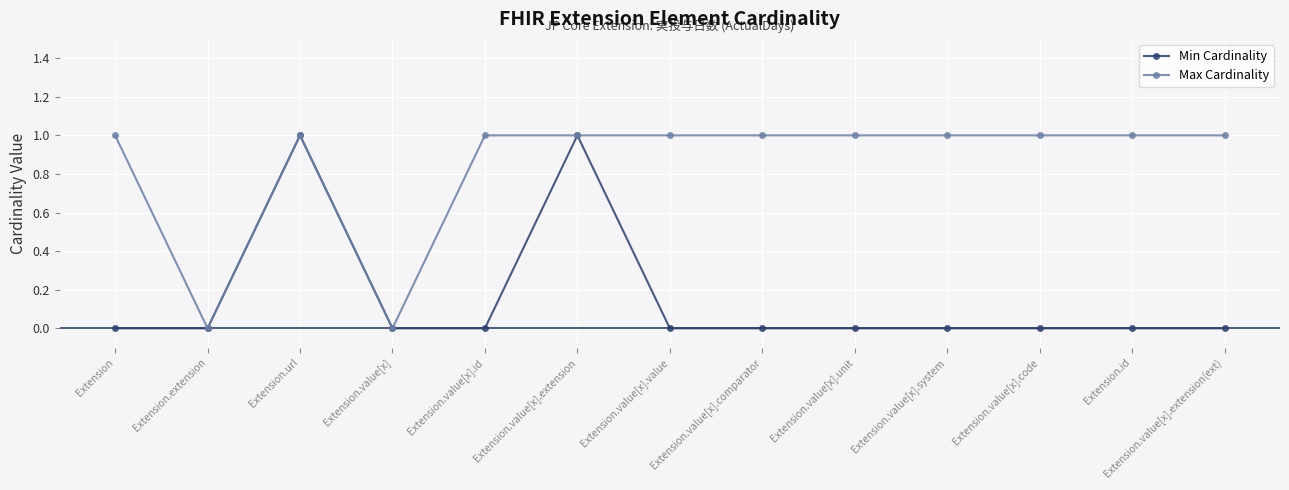

Which series has the largest total across all categories?

Max Cardinality